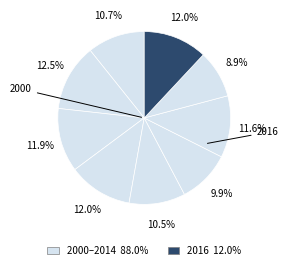

How many segments does this pie chart have?

9